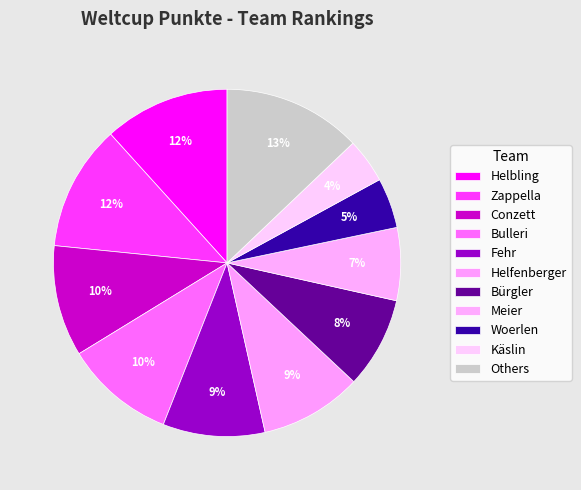

Count the number of slices in the pie.

11